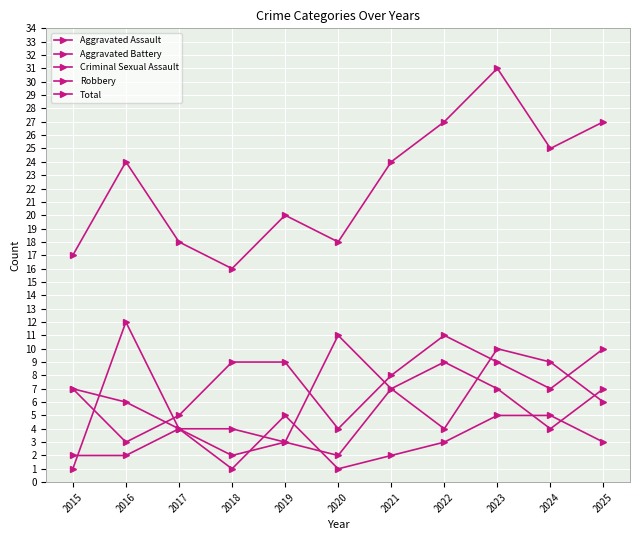

At how many categories does at least one series exceed 22?

6